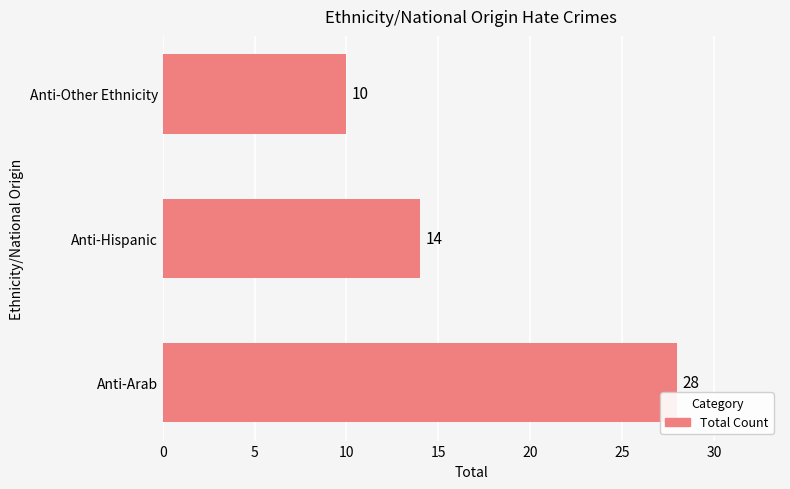

Which category has the lowest value across all series?

Anti-Other Ethnicity